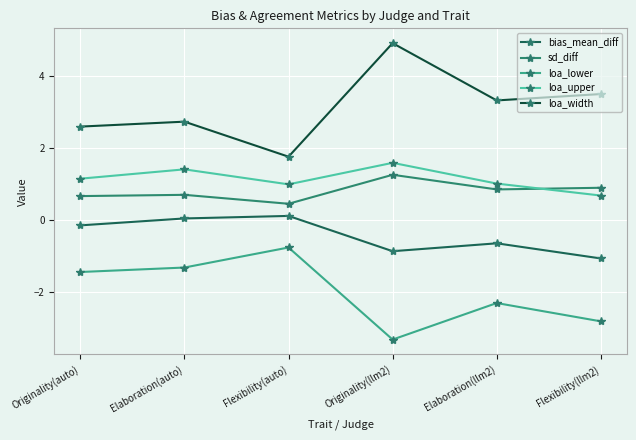

True or false: bias_mean_diff and loa_lower cross at least once.

False